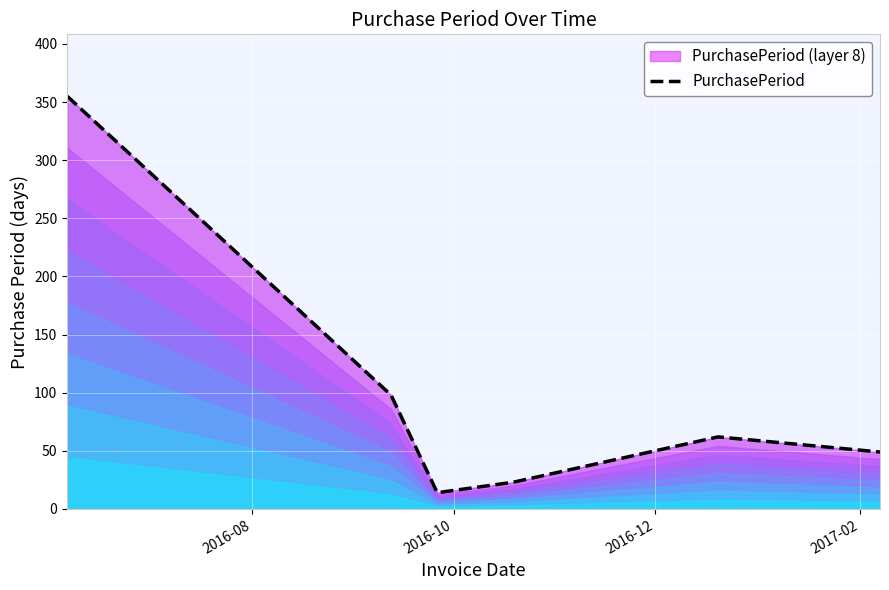

What is the sum of all values?

601